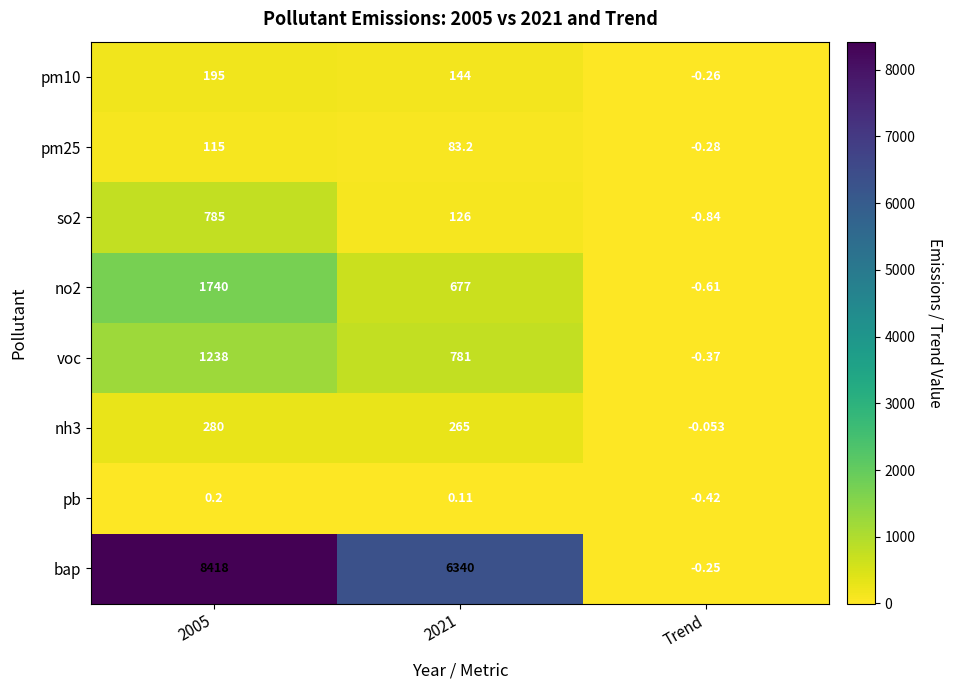

Which series has the largest range (max minus min)?

bap